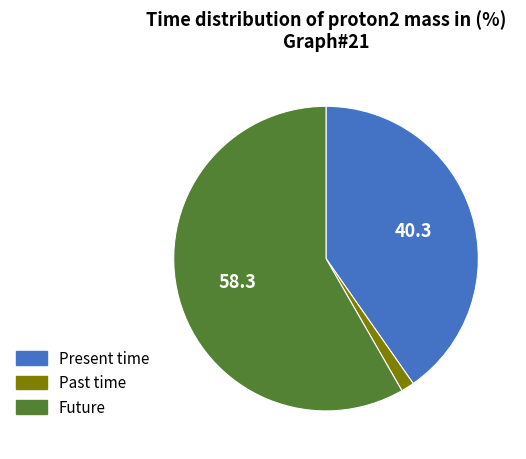

Is there any slice that represents more than half of the pie?

Yes